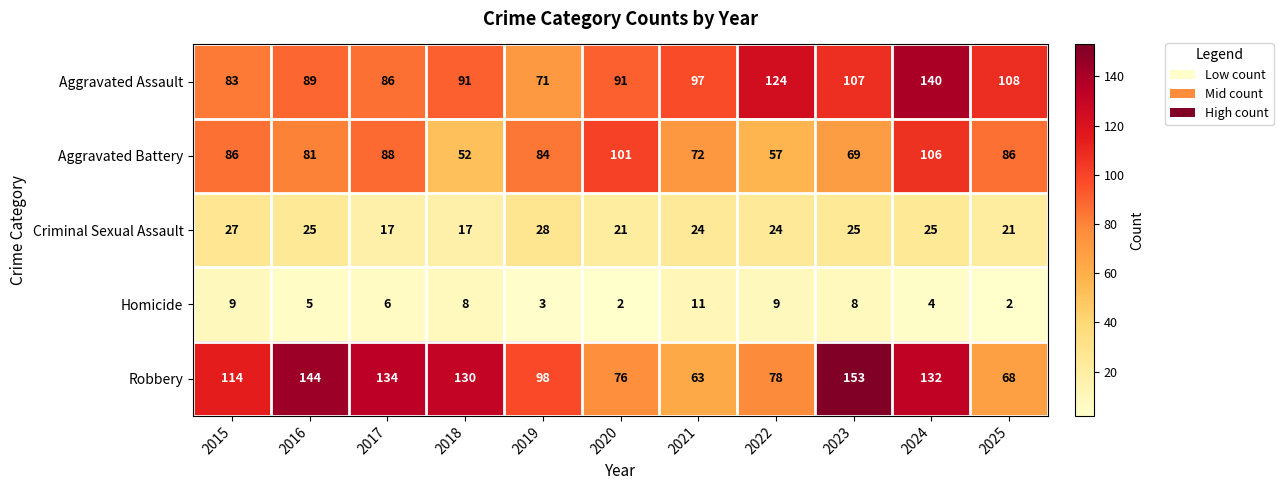

What value does the Aggravated Assault series have at 2020, to the nearest 5?

90